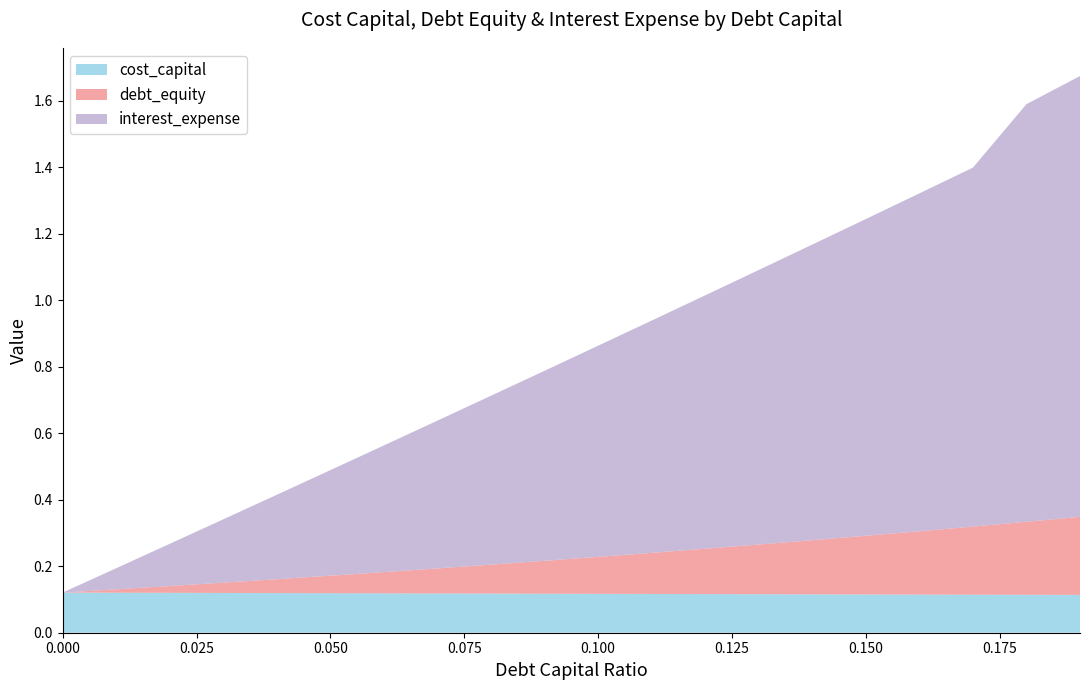

Reading left to right, list all the values displayed in this chart.

debt_capital: 0.0=0.0	0.01=0.0	0.02=0.0	0.03=0.0	0.04=0.0	0.05=0.1	0.06=0.1	0.07=0.1	0.08=0.1	0.09=0.1	0.1=0.1	0.11=0.1	0.12=0.1	0.13=0.1	0.14=0.1	0.15=0.1	0.16=0.2	0.17=0.2	0.18=0.2	0.19=0.2
cost_capital: 0.0=0.1	0.01=0.1	0.02=0.1	0.03=0.1	0.04=0.1	0.05=0.1	0.06=0.1	0.07=0.1	0.08=0.1	0.09=0.1	0.1=0.1	0.11=0.1	0.12=0.1	0.13=0.1	0.14=0.1	0.15=0.1	0.16=0.1	0.17=0.1	0.18=0.1	0.19=0.1
debt_equity: 0.0=0.0	0.01=0.0	0.02=0.0	0.03=0.0	0.04=0.0	0.05=0.1	0.06=0.1	0.07=0.1	0.08=0.1	0.09=0.1	0.1=0.1	0.11=0.1	0.12=0.1	0.13=0.1	0.14=0.2	0.15=0.2	0.16=0.2	0.17=0.2	0.18=0.2	0.19=0.2
interest_expense: 0.0=0.0	0.01=0.1	0.02=0.1	0.03=0.2	0.04=0.3	0.05=0.3	0.06=0.4	0.07=0.4	0.08=0.5	0.09=0.6	0.1=0.6	0.11=0.7	0.12=0.8	0.13=0.8	0.14=0.9	0.15=1.0	0.16=1.0	0.17=1.1	0.18=1.3	0.19=1.3